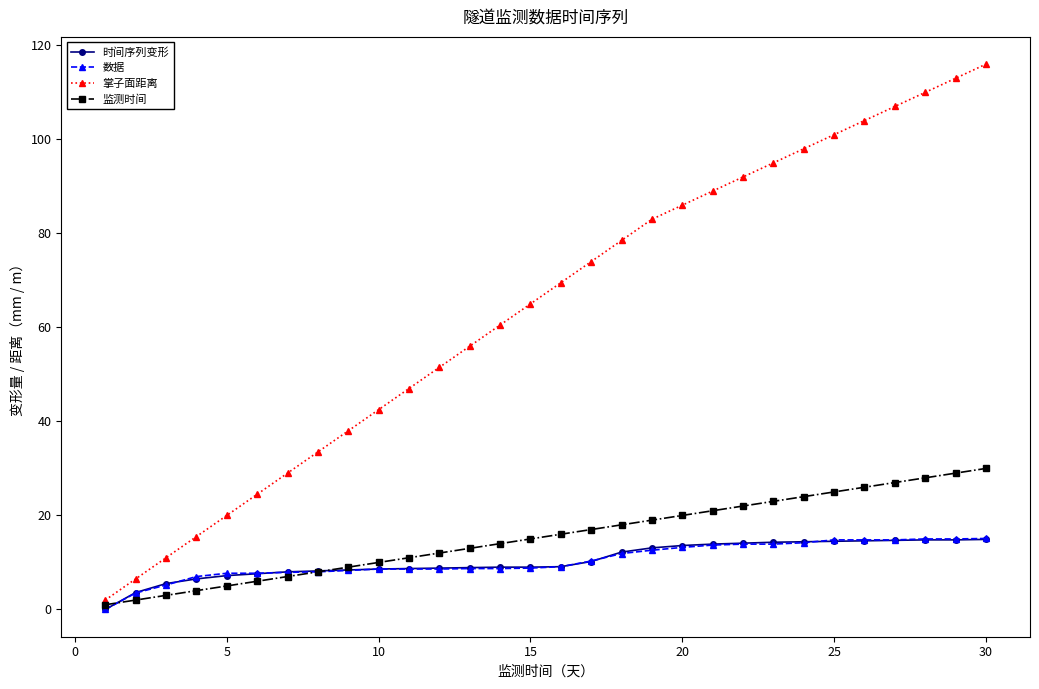

What are all the series names shown in the legend?

时间序列变形, 数据, 掌子面距离, 监测时间